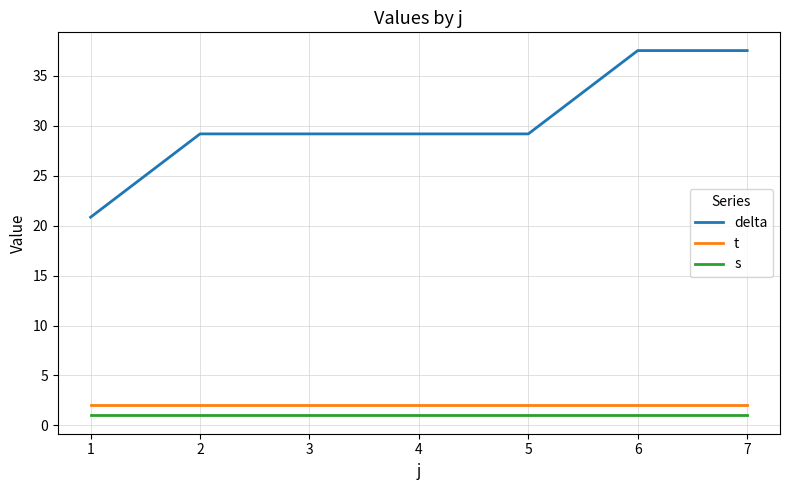

True or false: s and t cross at least once.

False